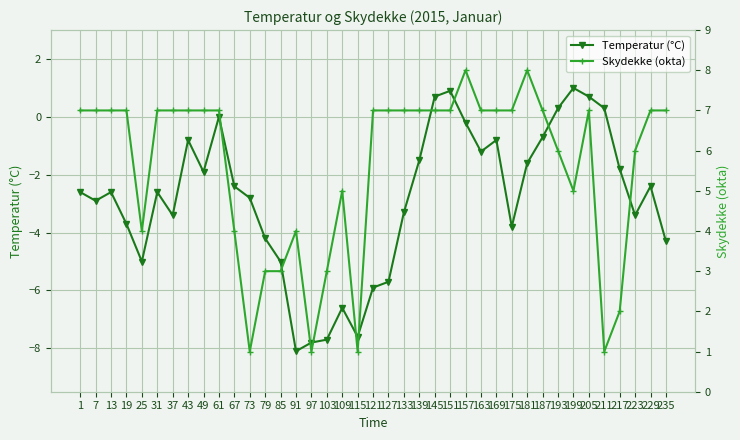

At how many categories does at least one series exceed -3?

39